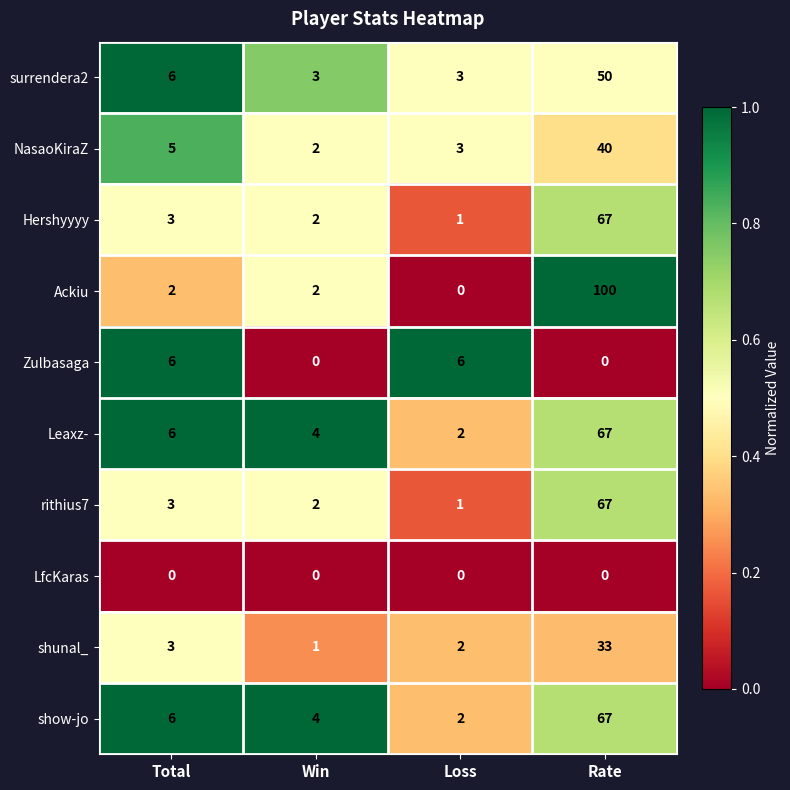

Where is NasaoKiraZ nearest to the value 21?

Total